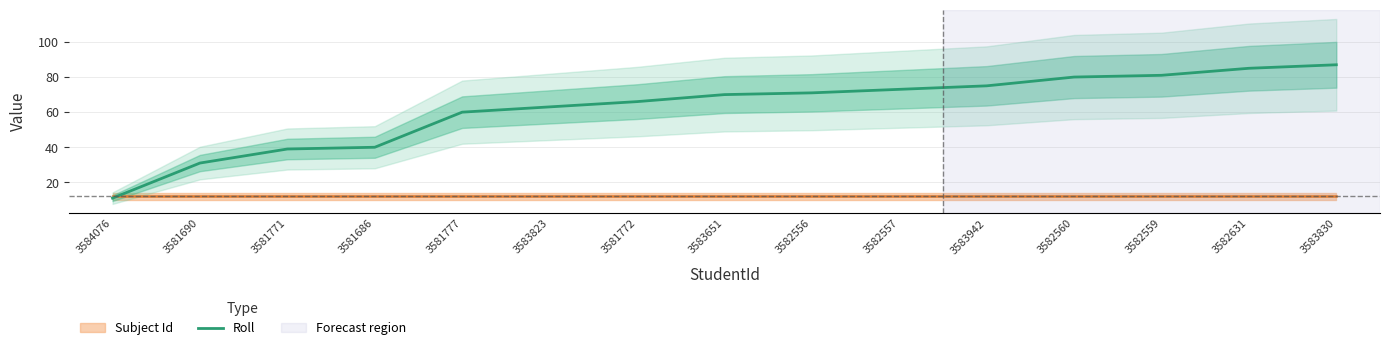

The chart shows a value of 70 at 3583651. True or false?

True